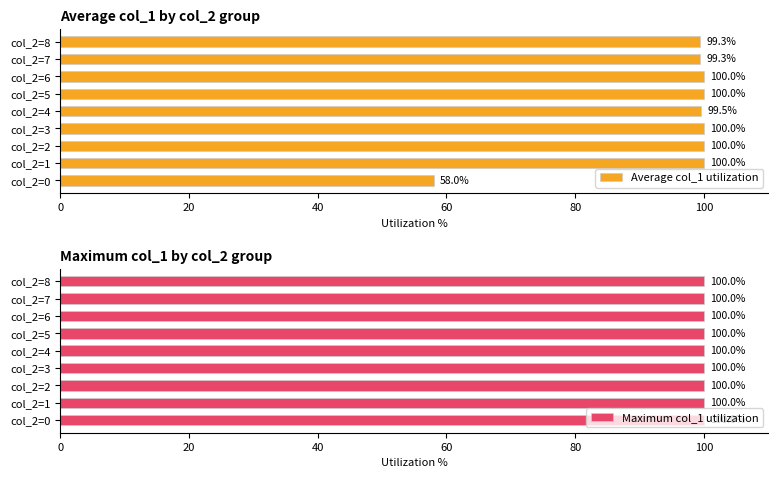

What is the approximate value of Average col_1 utilization at col_2=3?

100.0